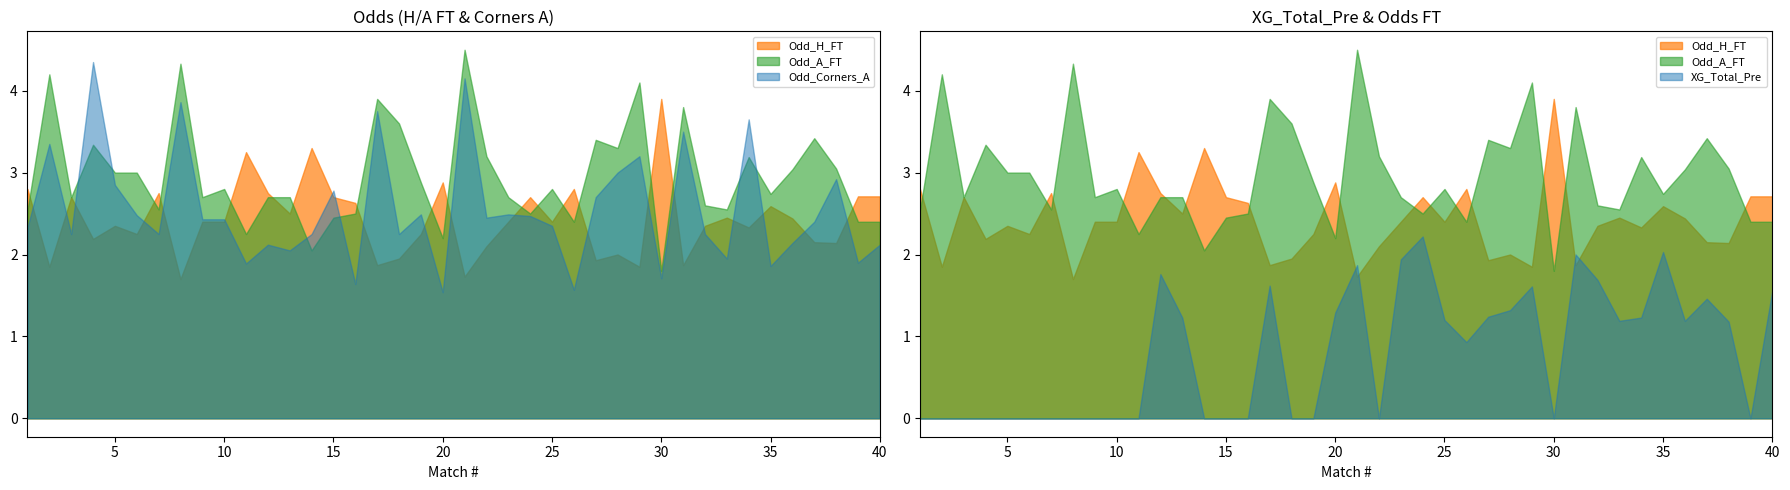

Rank the series by their maximum value, from highest to lowest.

Odd_A_FT, Odd_Corners_A, Odd_H_FT, XG_Total_Pre